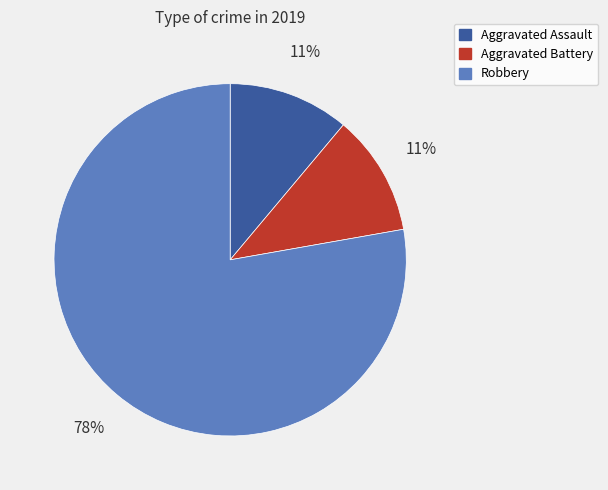

Is there any slice that represents more than half of the pie?

Yes